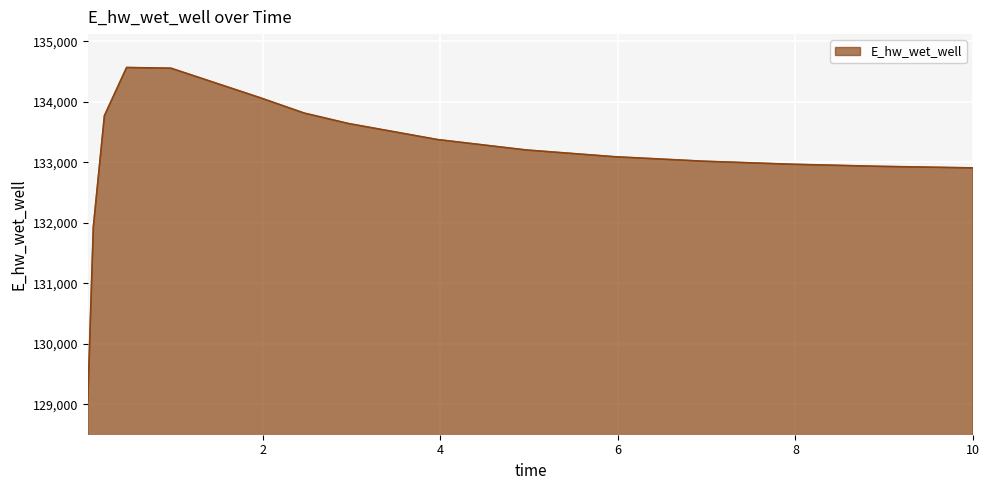

What is the difference between the maximum and minimum values?

5518.6